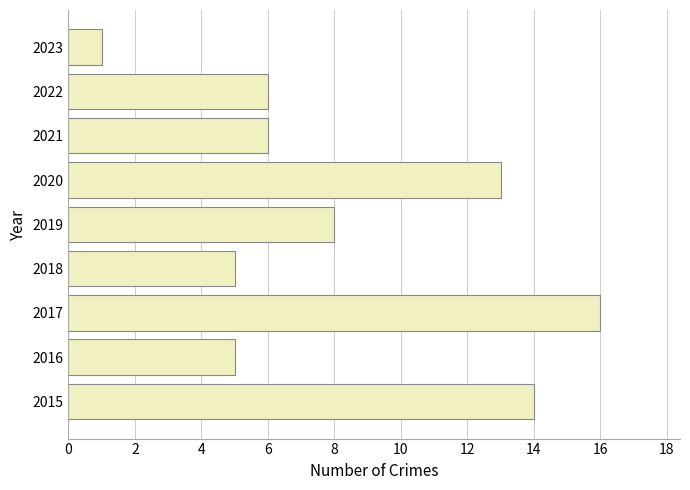

Is it true that the value at 2017 is 16?

True